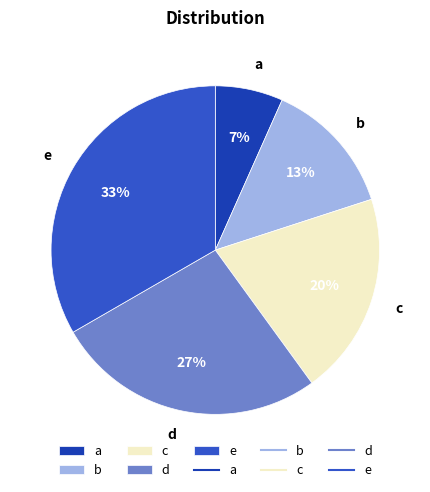

Do c and e together represent more than half of the pie?

Yes